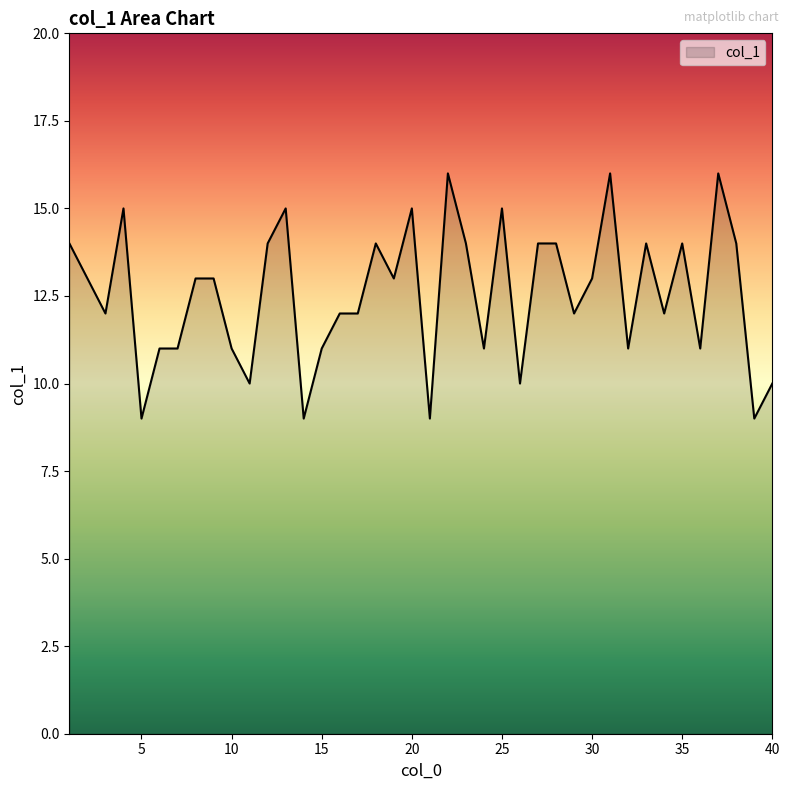

What is the greatest value displayed?

16